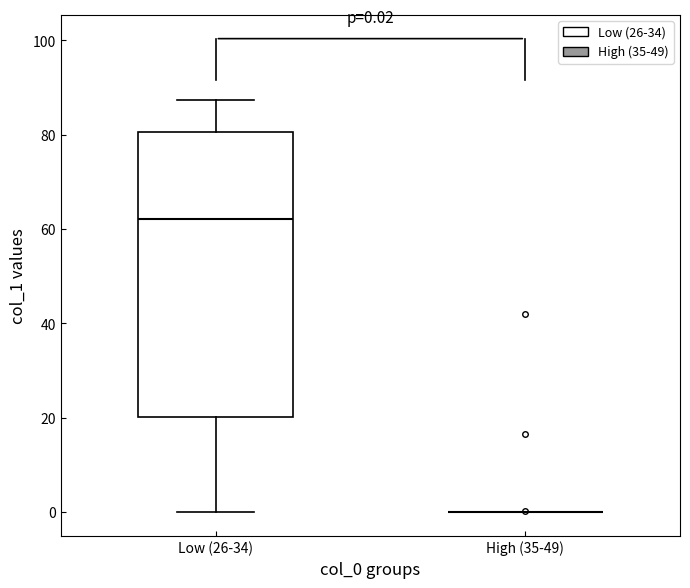

Which box is the tallest, from its lower edge to its upper edge?

Low (26-34)